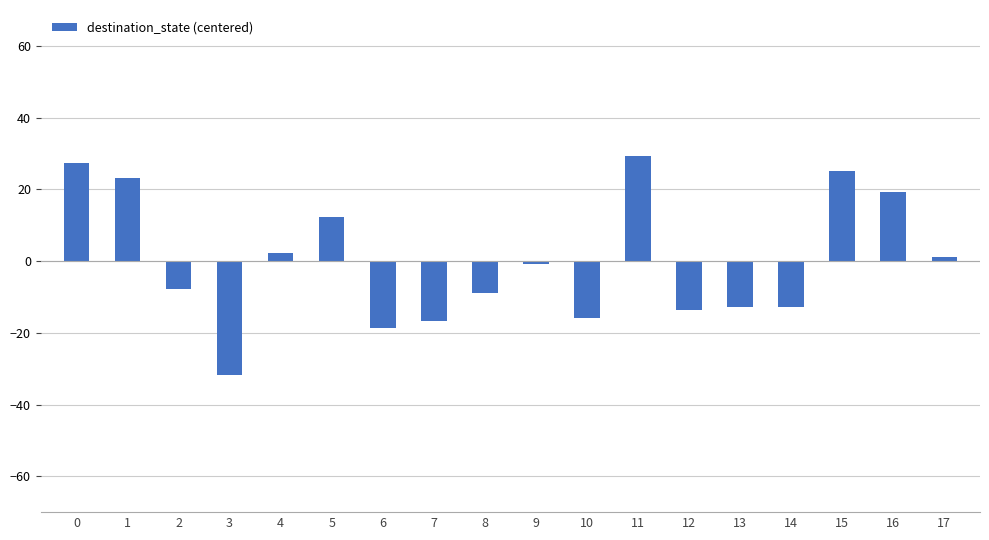

Count the number of values greater than 0.

8